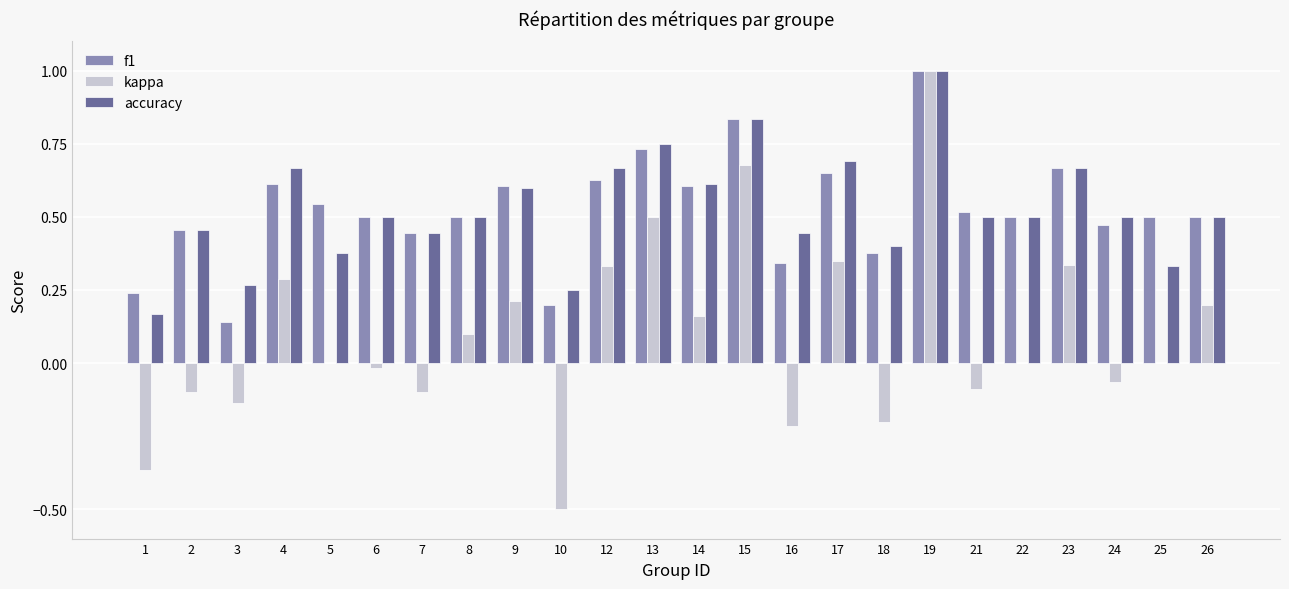

The value of accuracy at 23 is 1.2. True or false?

False